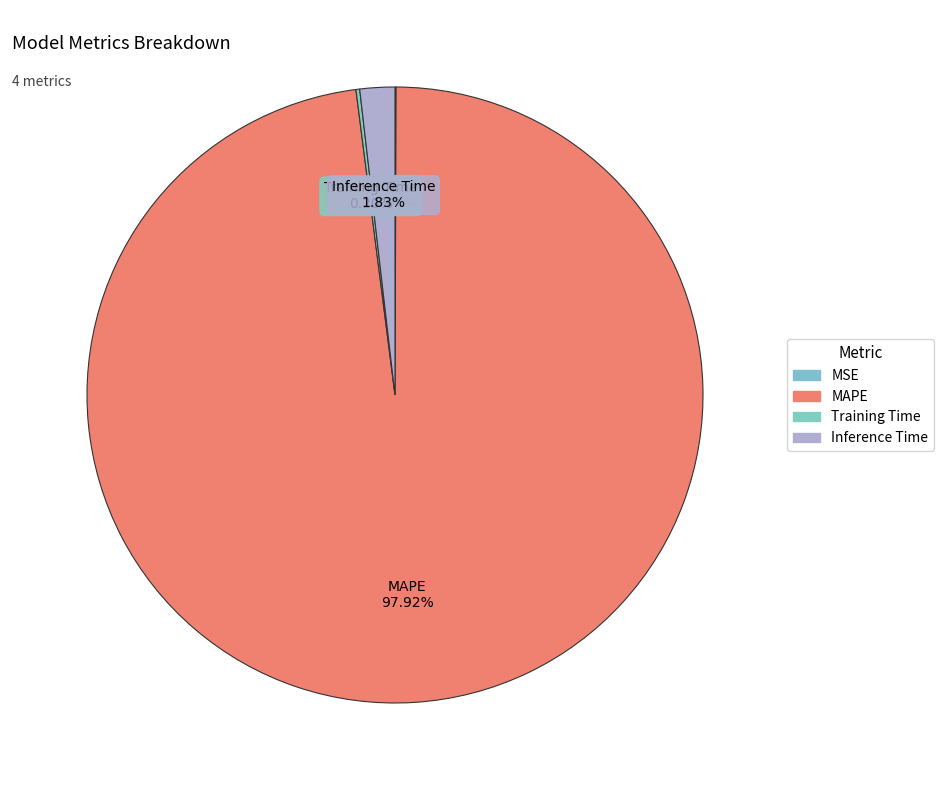

To the nearest percent, what is the average slice percentage?

25%